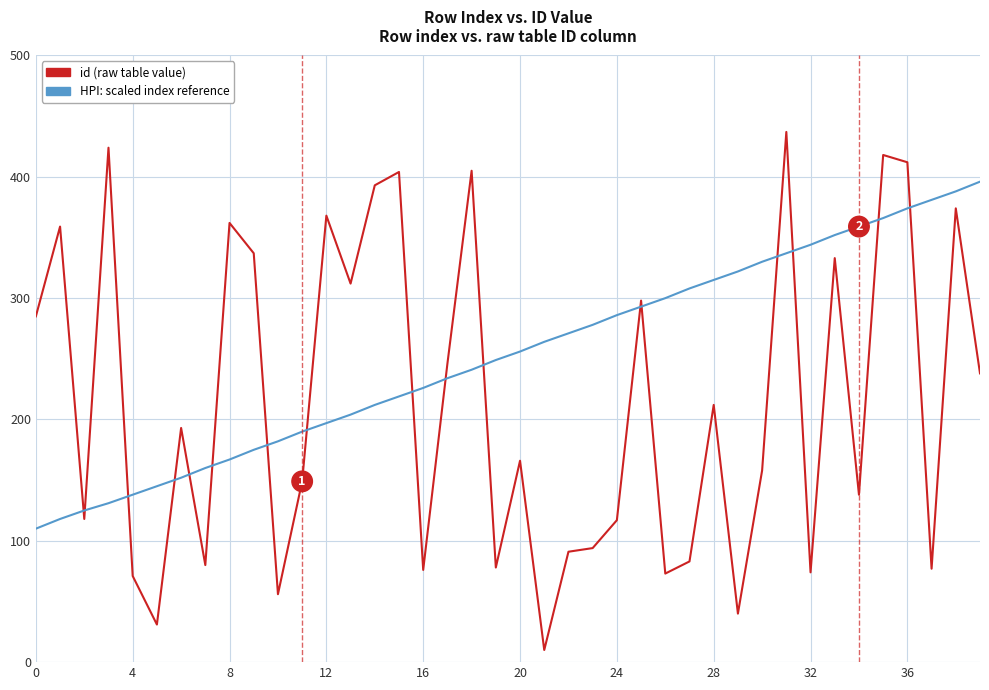

Which series has the largest total across all categories?

HPI: scaled index reference